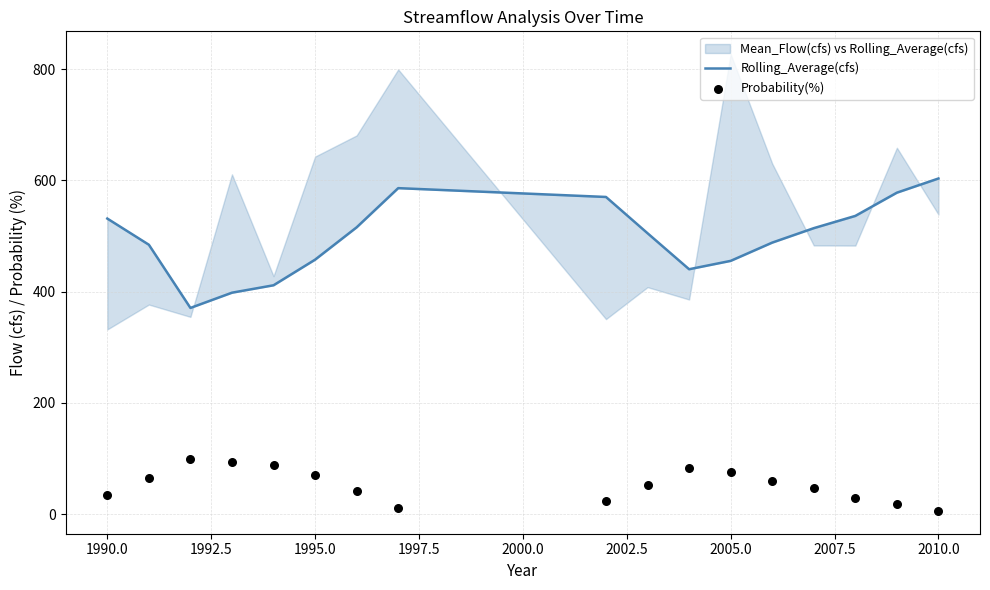

Which series has the largest total across all categories?

Rolling_Average(cfs)